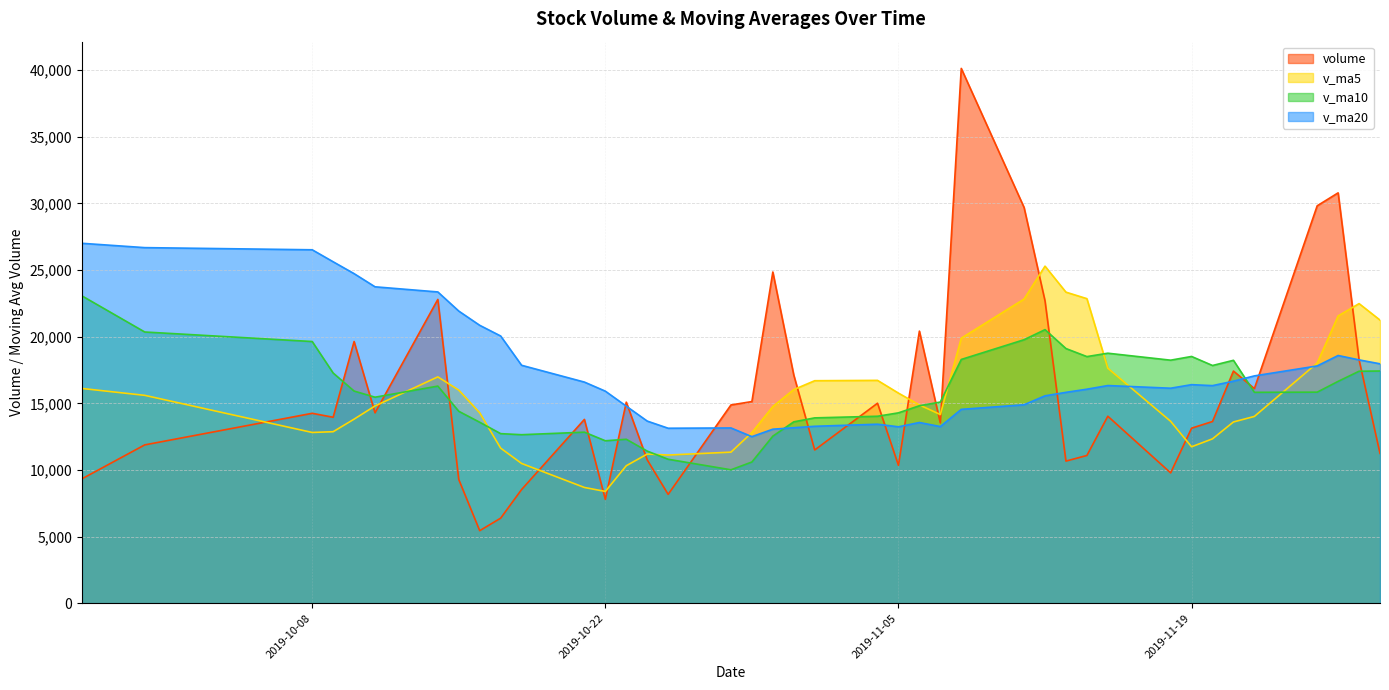

What is the label of the 17th point from the right?

2019-11-06